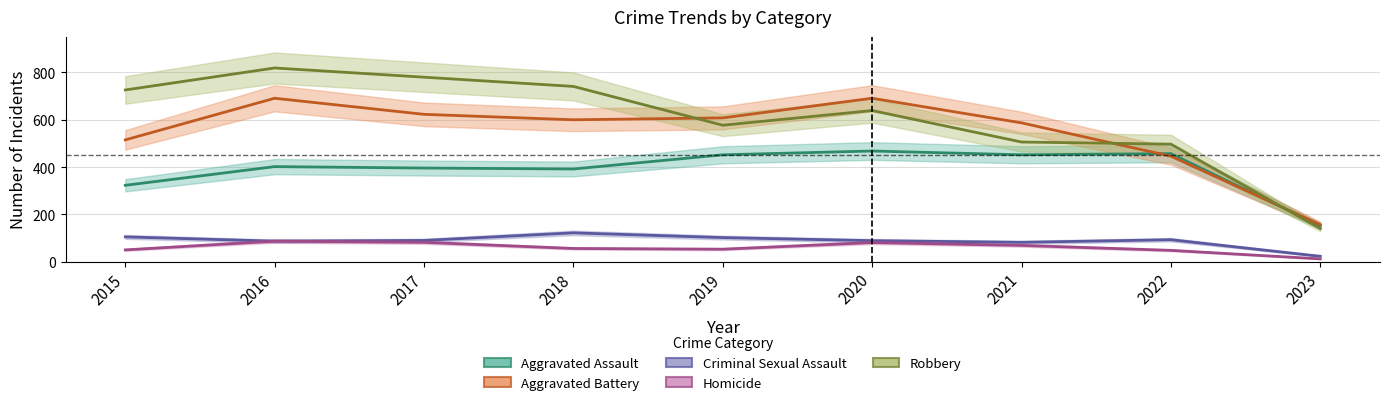

Where is the first local minimum for Robbery?

2019